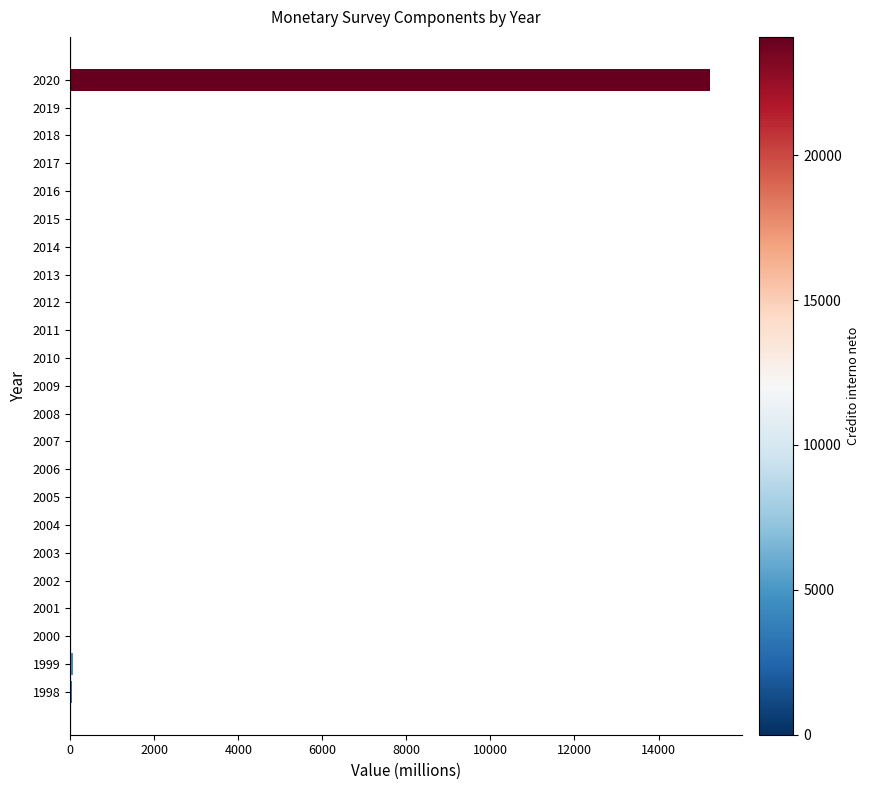

The chart shows a value of 0 at 2004. True or false?

True